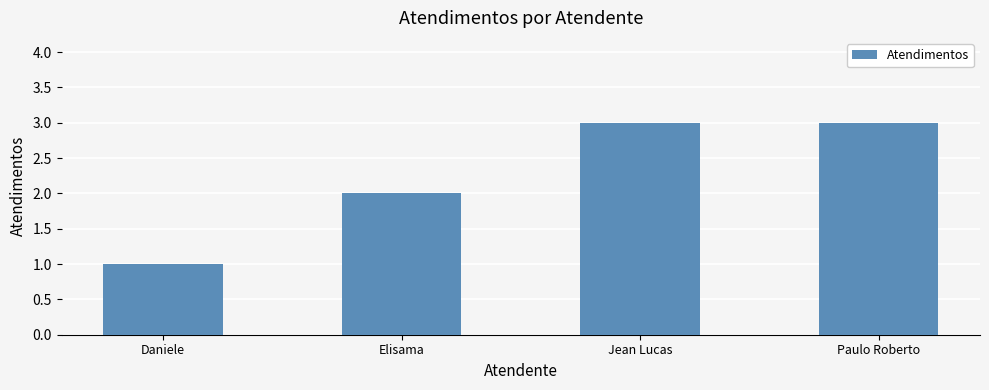

Approximately how many times larger is the value at Elisama compared to Daniele?

2.0